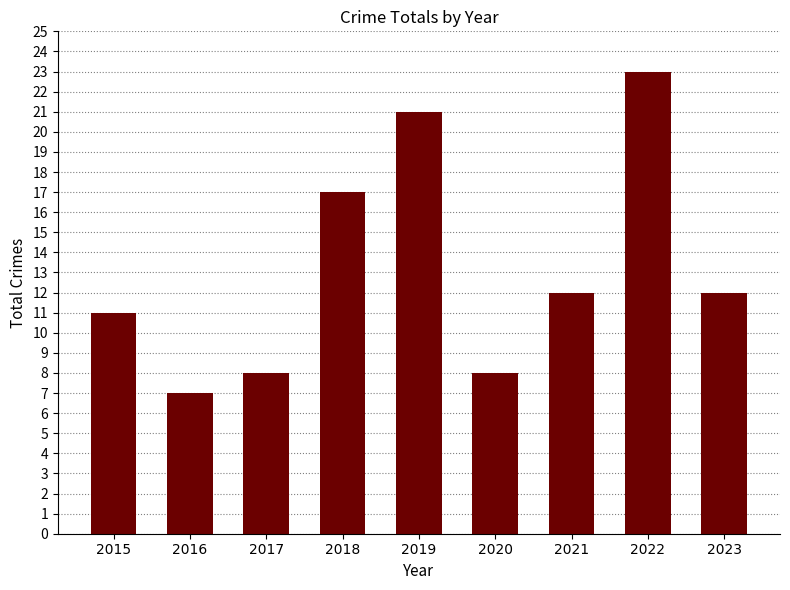

How many values are below 12?

4